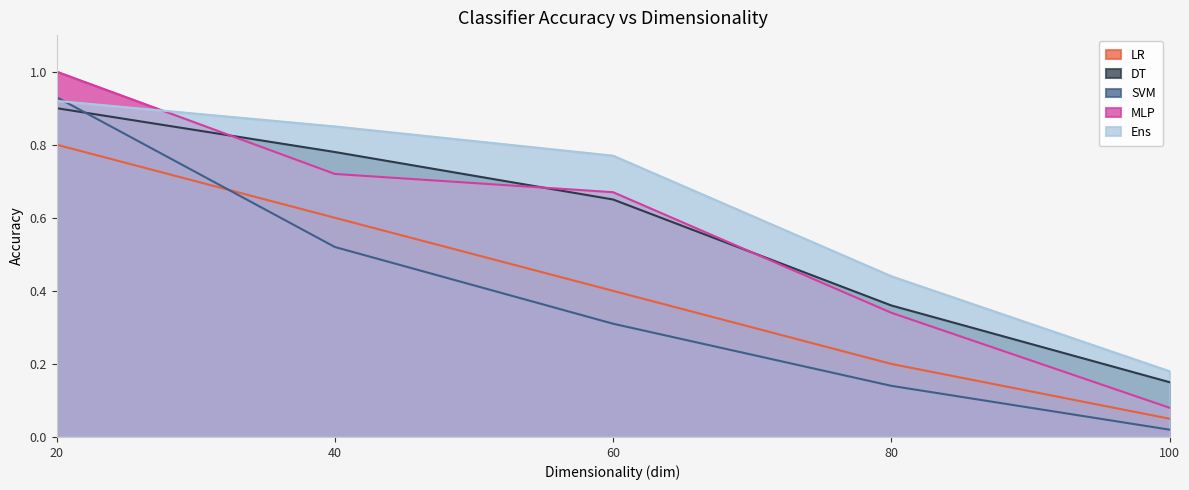

True or false: MLP and Ens intersect in this chart.

True